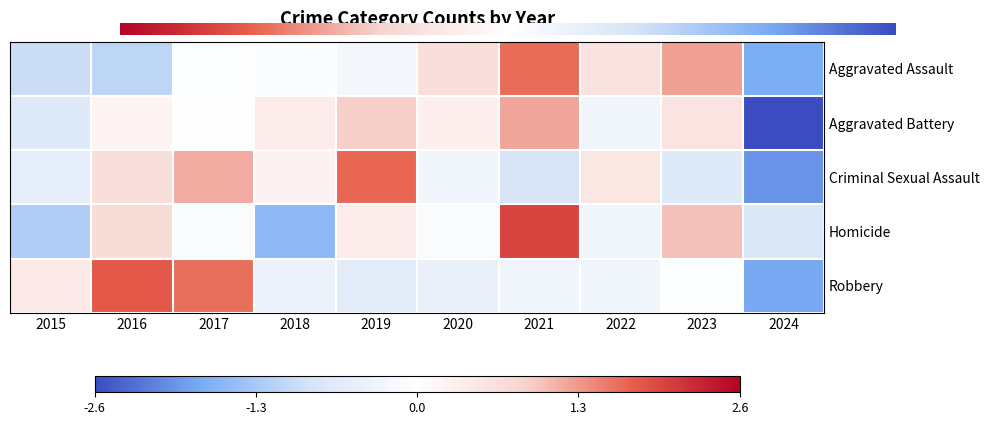

Which series has the widest spread of values?

Aggravated Battery